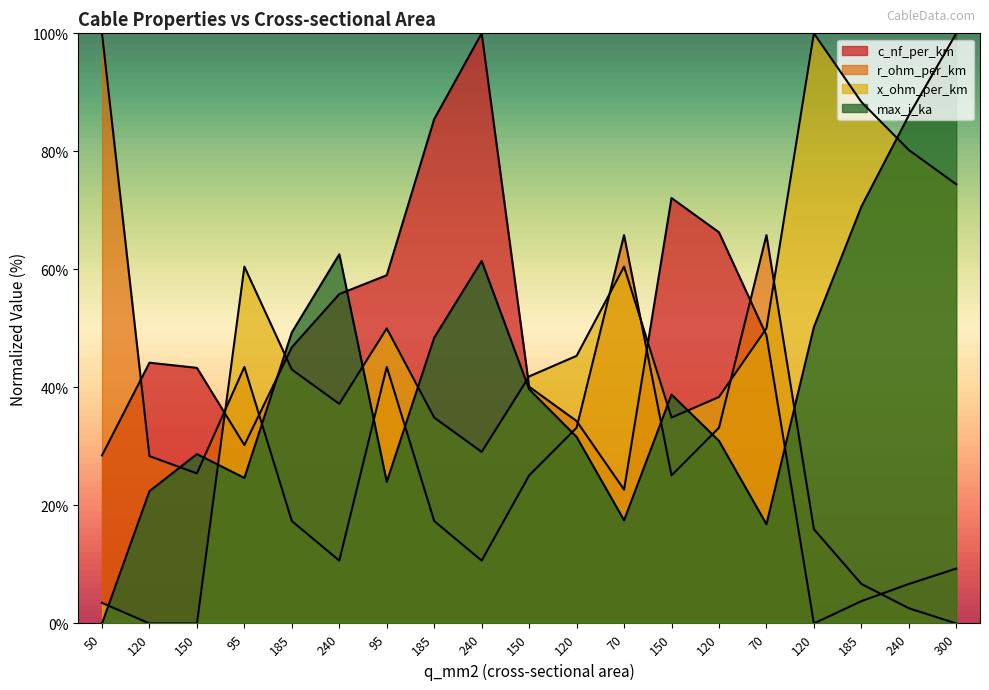

Which series has the largest total across all categories?

x_ohm_per_km